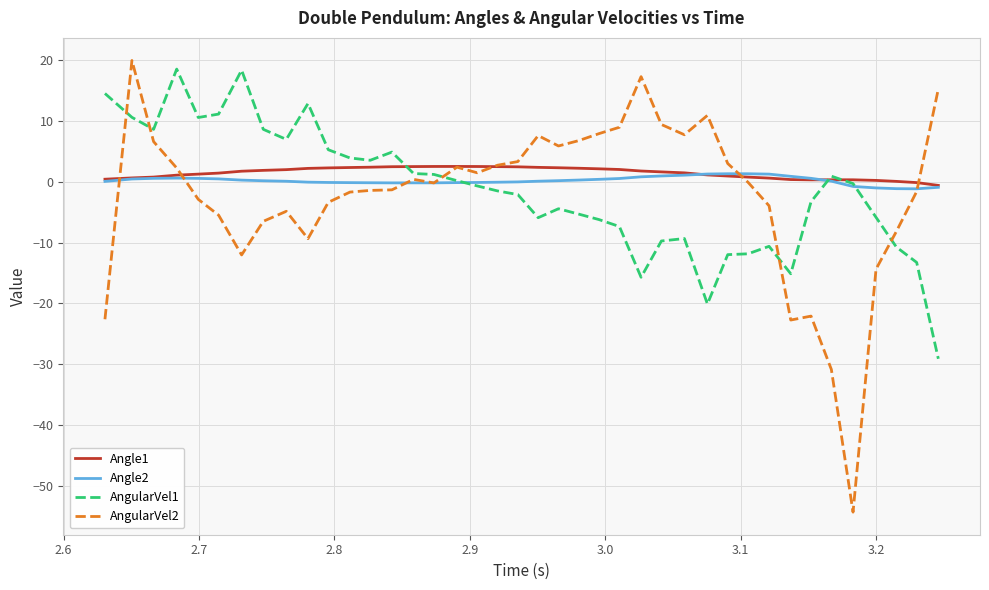

What is the minimum value shown in the chart?

-54.4